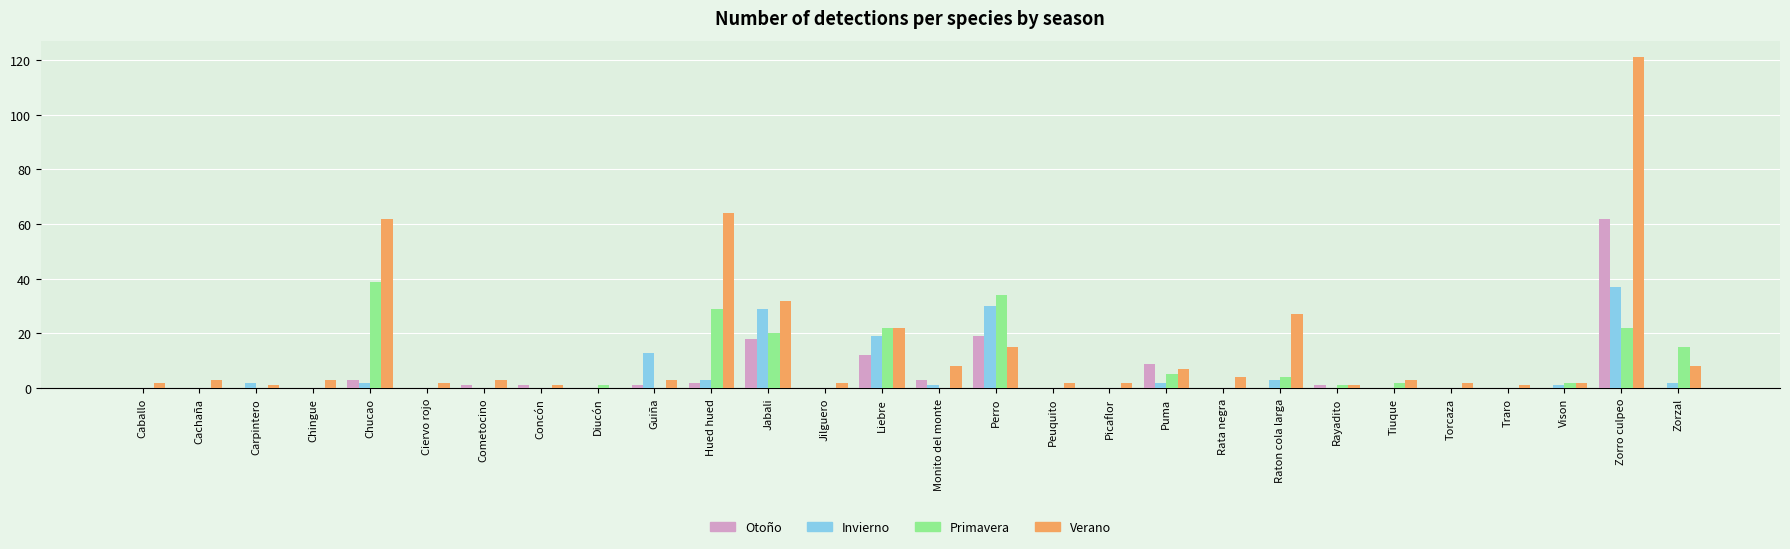

What is the sum of all Primavera values?

196